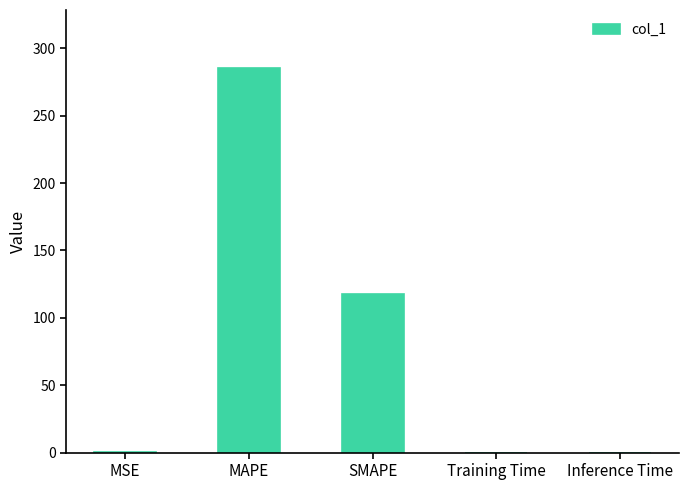

Which label corresponds to the largest value in the chart?

MAPE